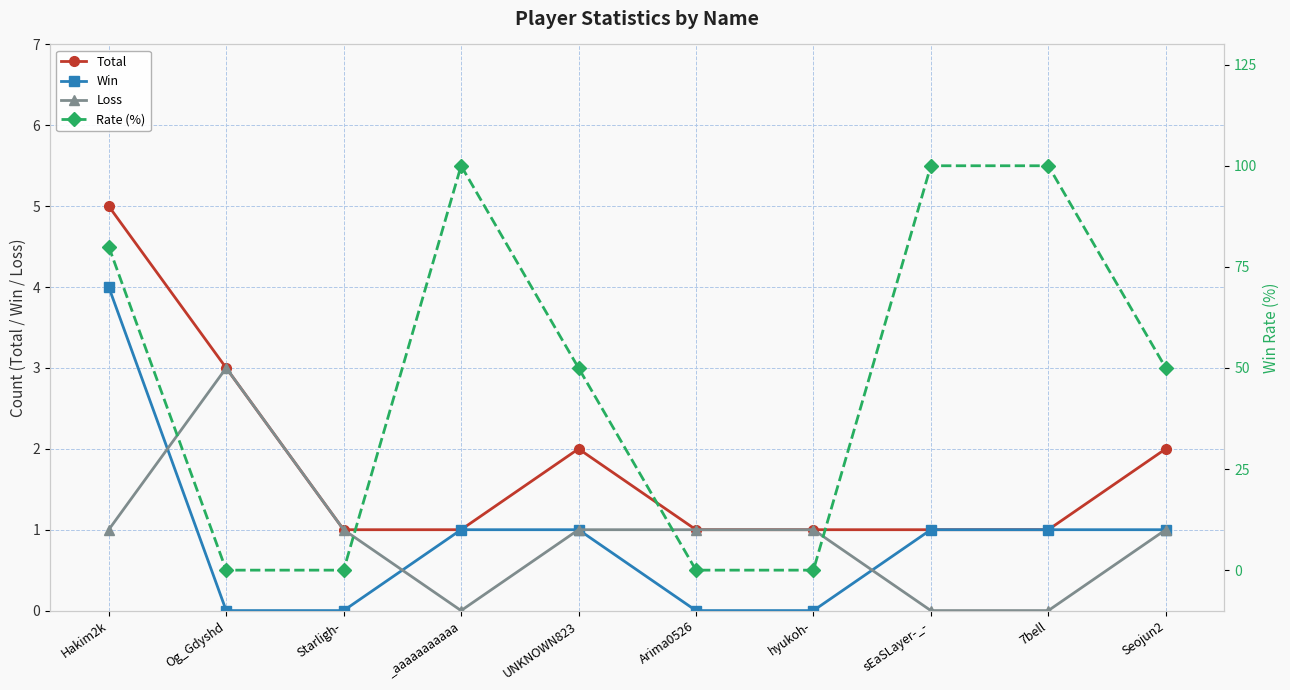

Reading left to right, extract all data points from this chart.

Total: Hakim2k=5	Og_Gdyshd=3	Starligh-=1	_aaaaaaaaaaa=1	UNKNOWN823=2	Arima0526=1	hyukoh-=1	sEaSLayer-_-=1	7bell=1	Seojun2=2
Win: Hakim2k=4	Og_Gdyshd=0	Starligh-=0	_aaaaaaaaaaa=1	UNKNOWN823=1	Arima0526=0	hyukoh-=0	sEaSLayer-_-=1	7bell=1	Seojun2=1
Loss: Hakim2k=1	Og_Gdyshd=3	Starligh-=1	_aaaaaaaaaaa=0	UNKNOWN823=1	Arima0526=1	hyukoh-=1	sEaSLayer-_-=0	7bell=0	Seojun2=1
Rate (%): Hakim2k=80	Og_Gdyshd=0	Starligh-=0	_aaaaaaaaaaa=100	UNKNOWN823=50	Arima0526=0	hyukoh-=0	sEaSLayer-_-=100	7bell=100	Seojun2=50